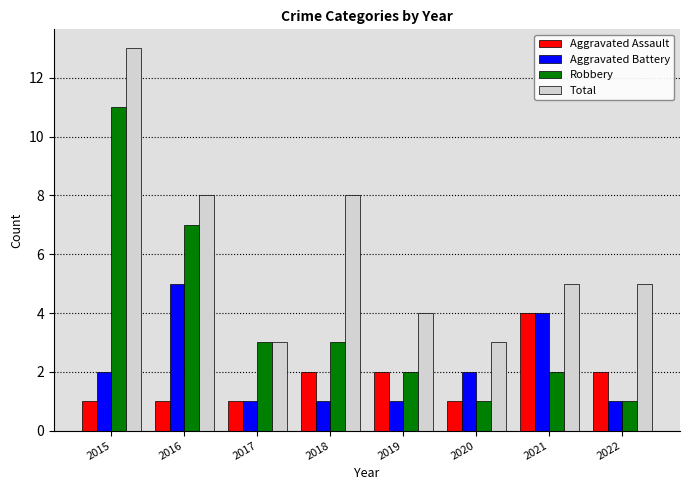

What is the greatest value displayed?

13